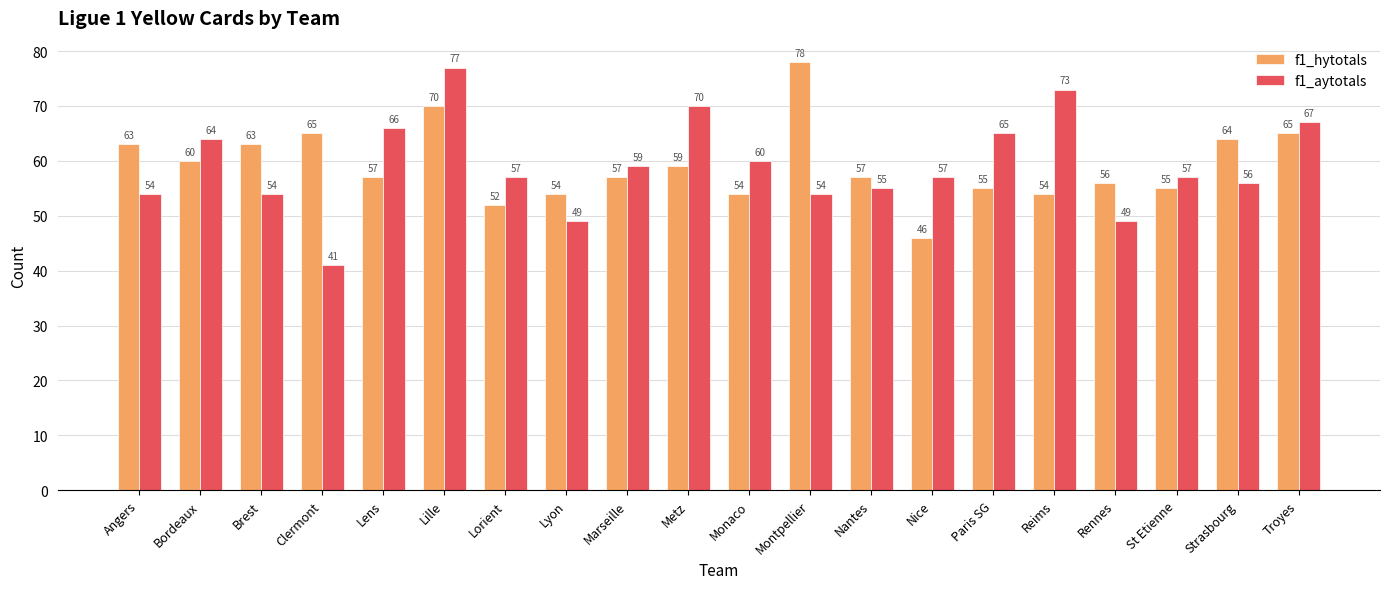

What is the difference between the maximum and second lowest values in the f1_hytotals series?

26